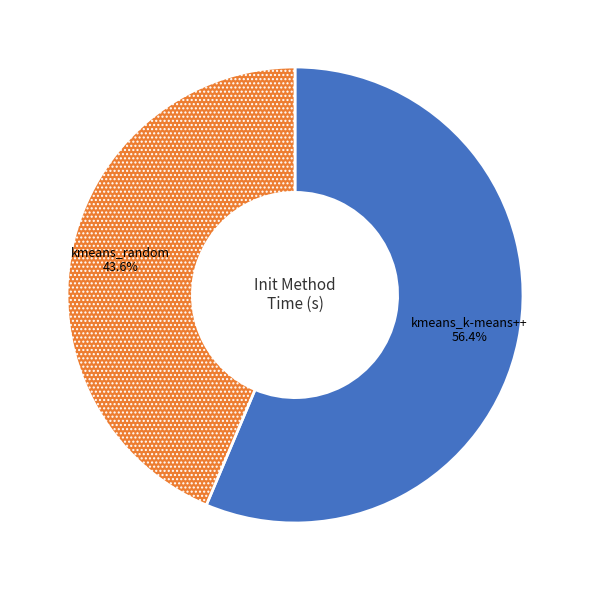

Rank the categories by value from highest to lowest.

kmeans_k-means++, kmeans_random